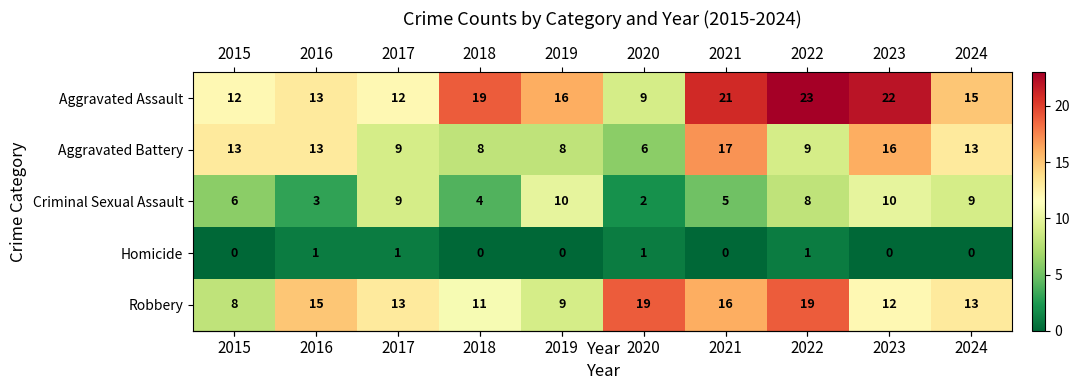

Is it true that Aggravated Battery equals 22 at 2021?

False